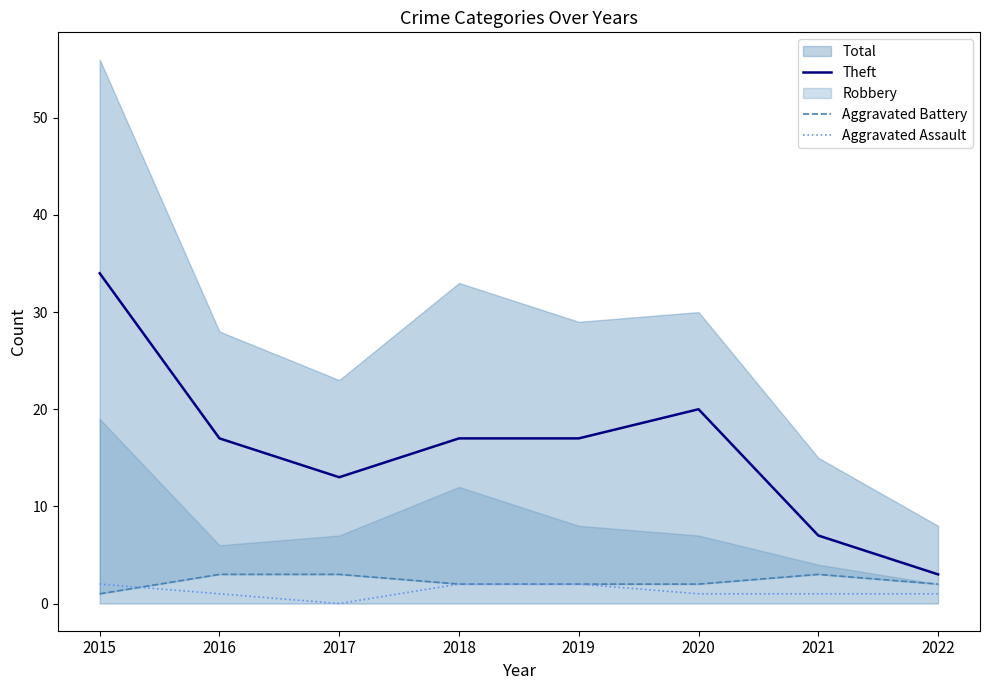

True or false: Theft has a value of 20 at 2020.

True